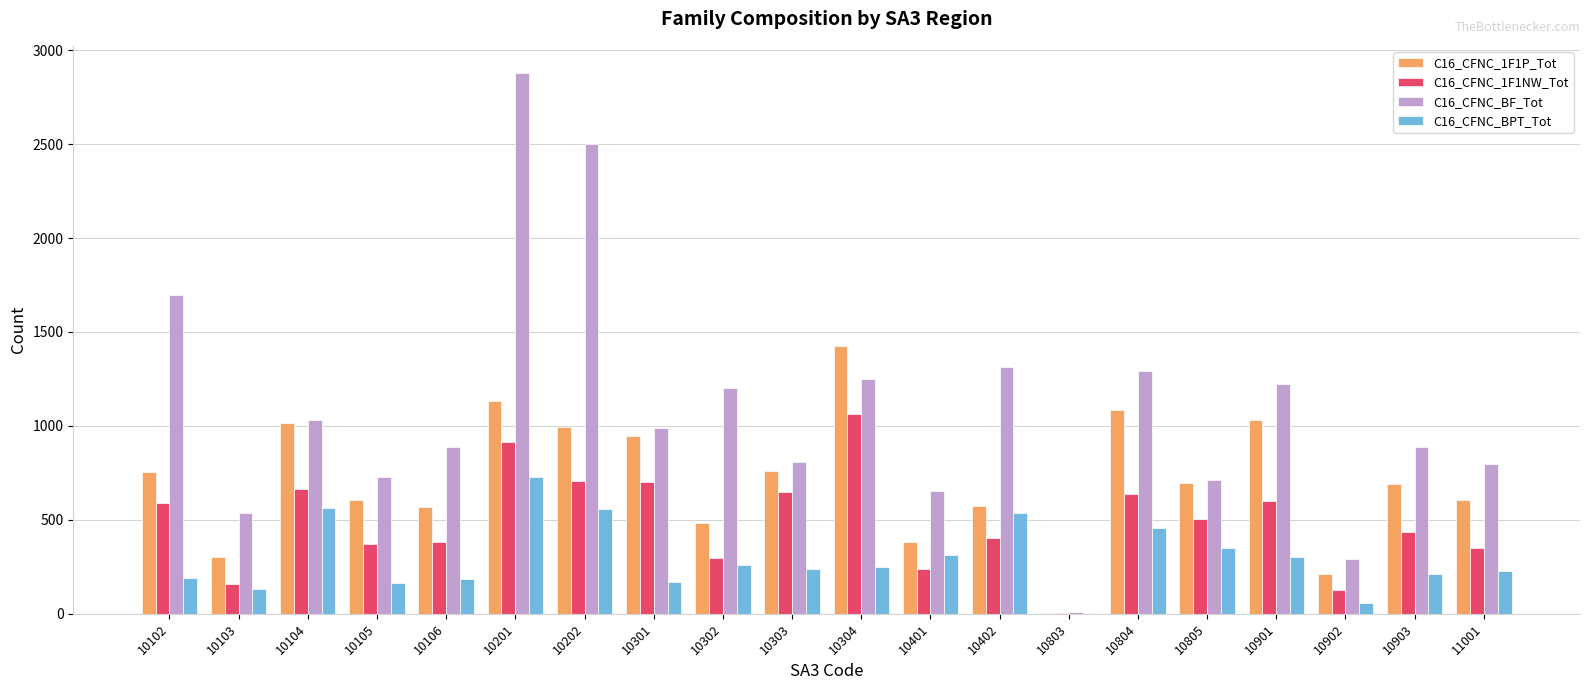

True or false: C16_CFNC_BF_Tot has a value of 312 at 10402.

False